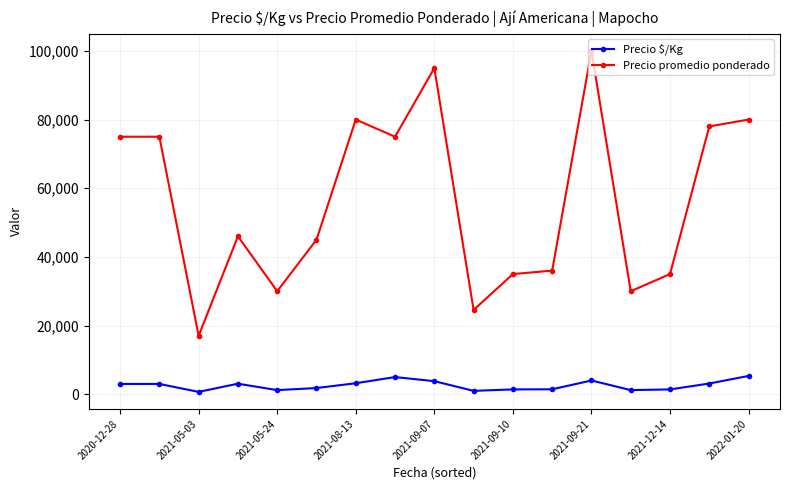

True or false: Precio $/Kg has more than 2 interior local peaks.

True